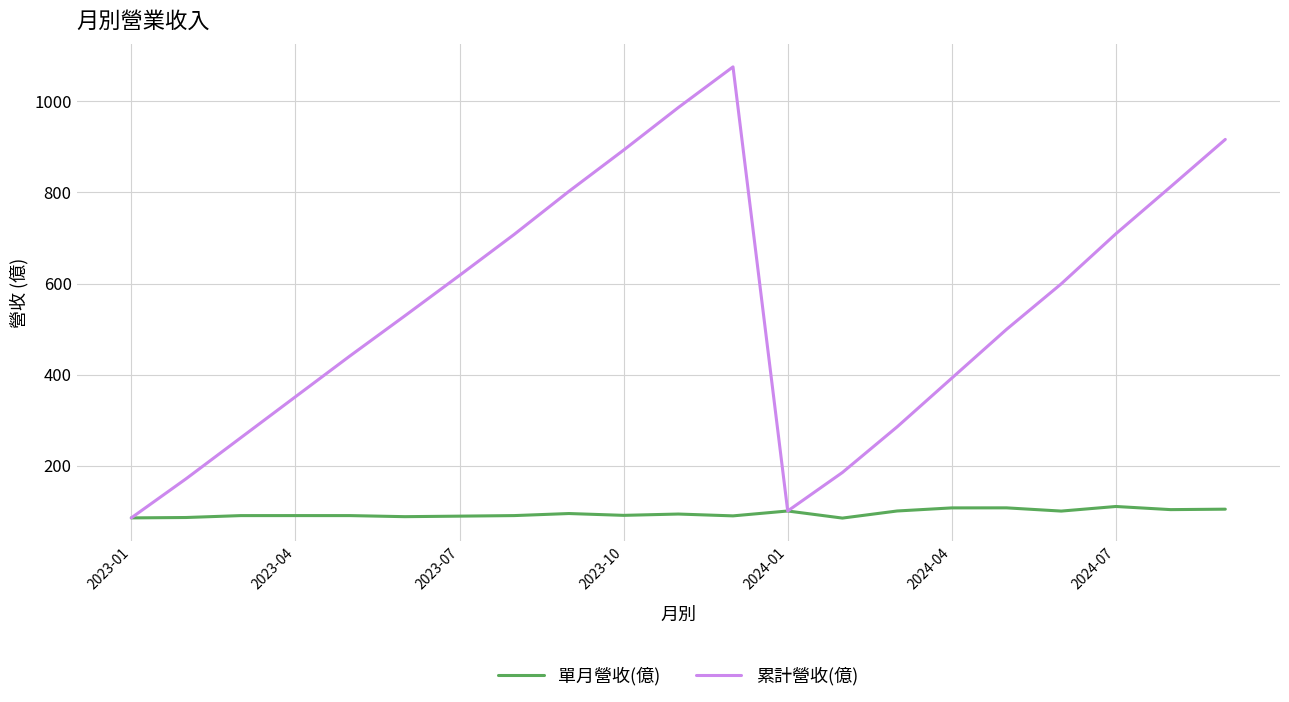

What is the smallest value displayed?

84.6